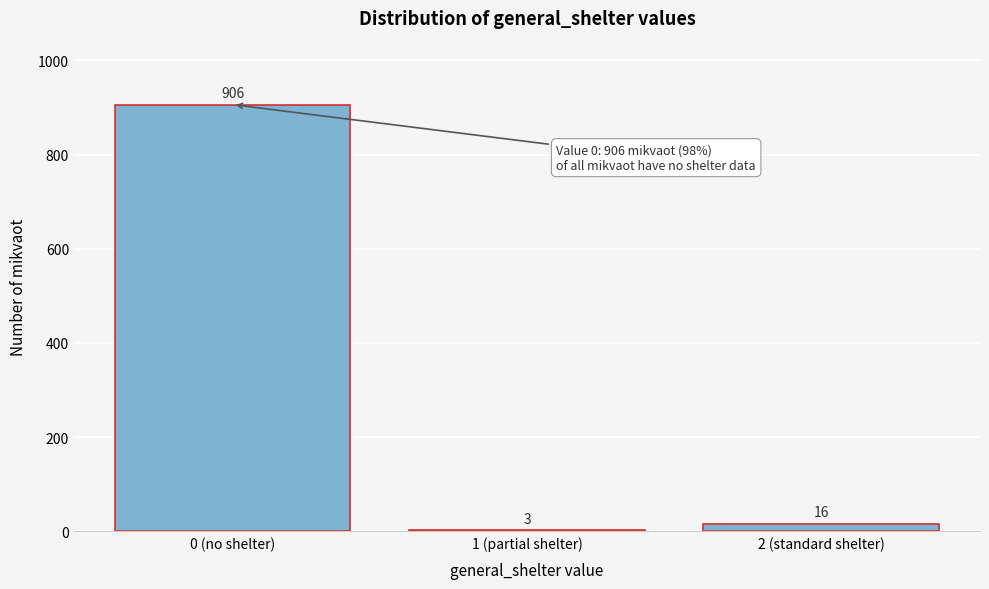

Reading left to right, transcribe all the data shown in this chart.

0 (no shelter)=906	1 (partial shelter)=3	2 (standard shelter)=16